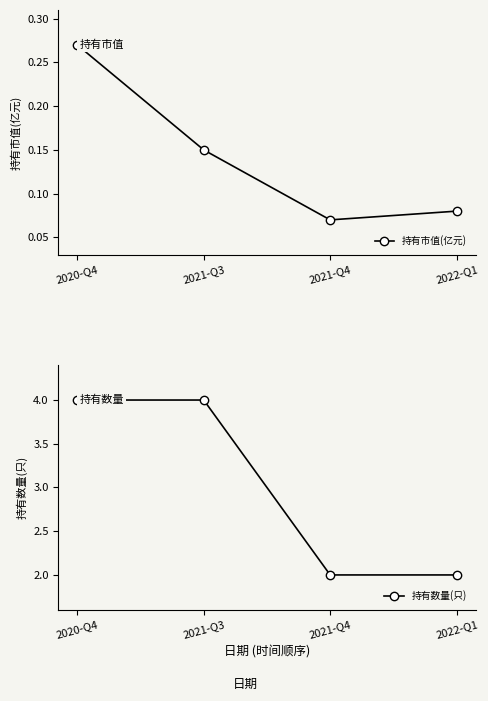

Rank the series by their maximum value, from lowest to highest.

持有市值(亿元), 持有数量(只)